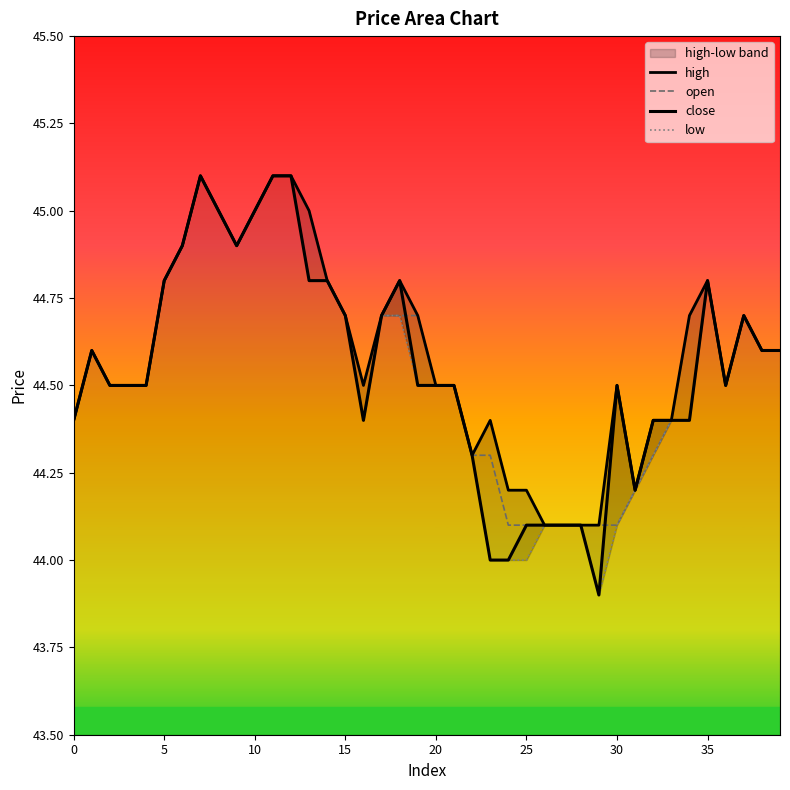

What is the highest value of the high series?

45.1